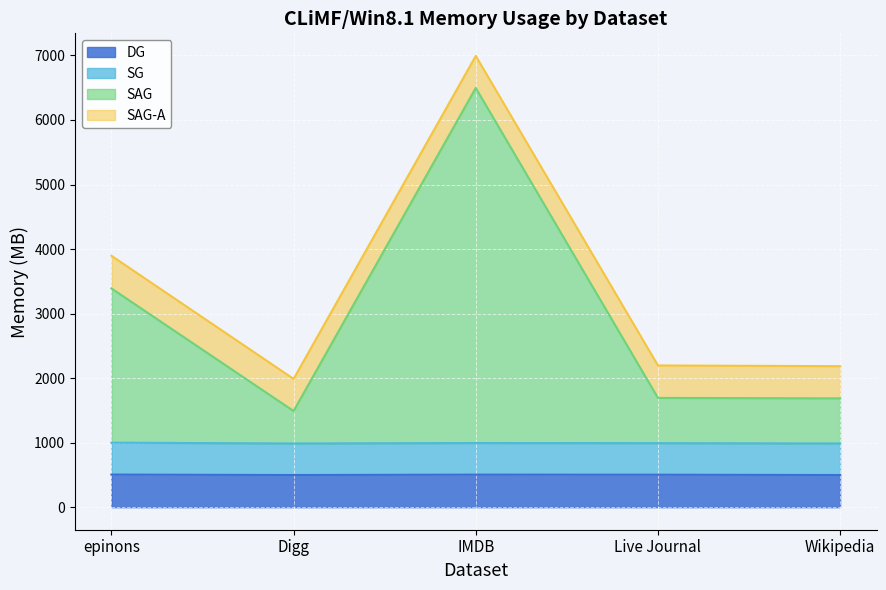

True or false: SAG and DG cross at least once.

False